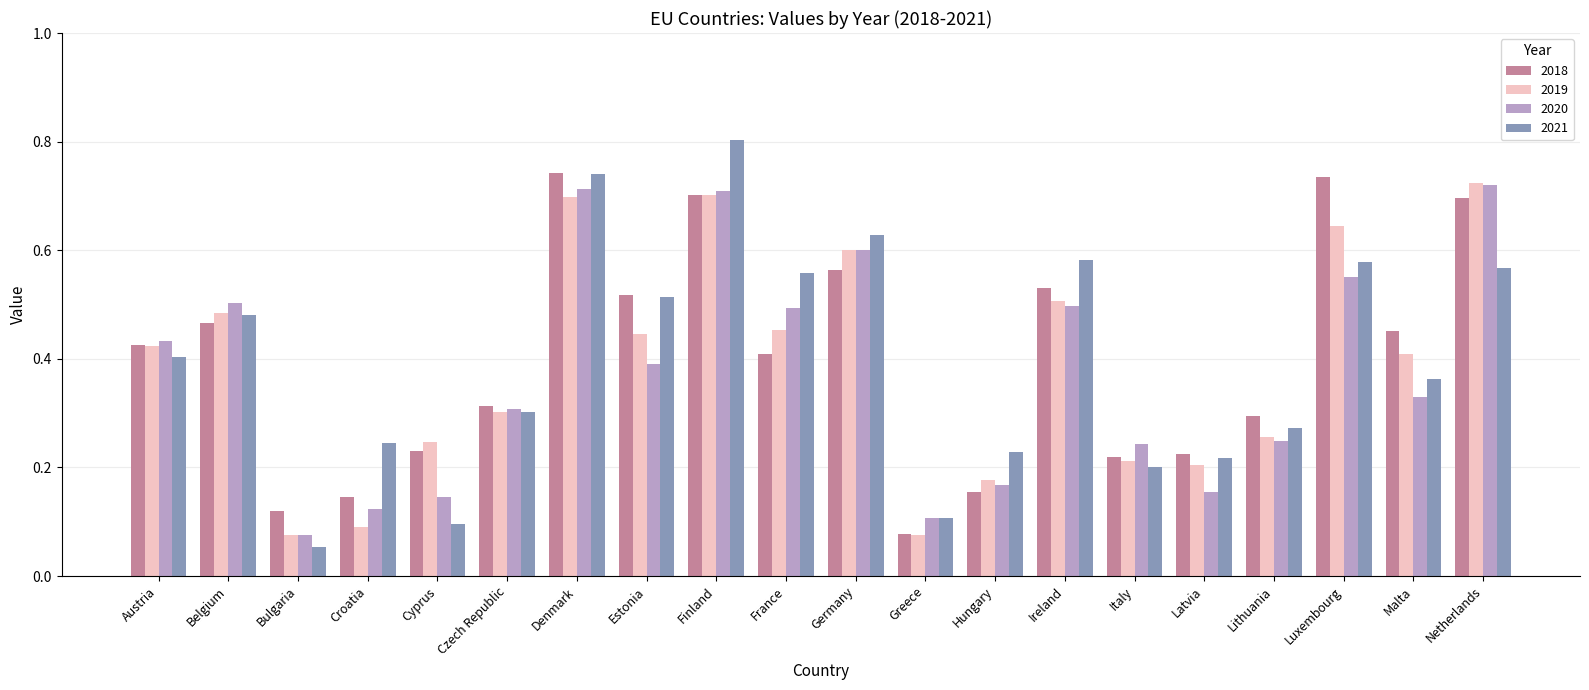

Which label corresponds to the largest value in the chart?

Finland